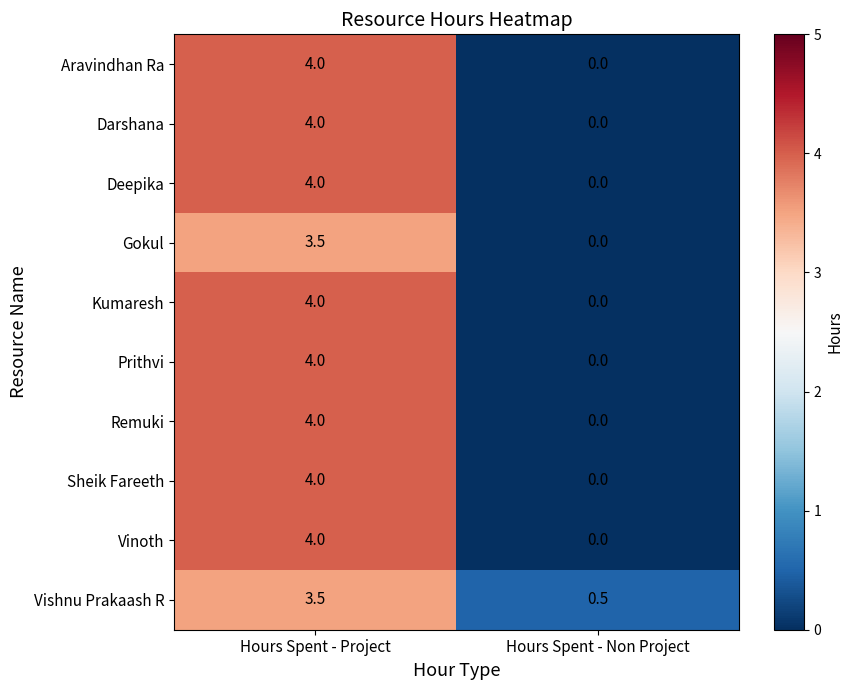

List the labels in order of Darshana value, smallest first.

Hours Spent - Non Project, Hours Spent - Project